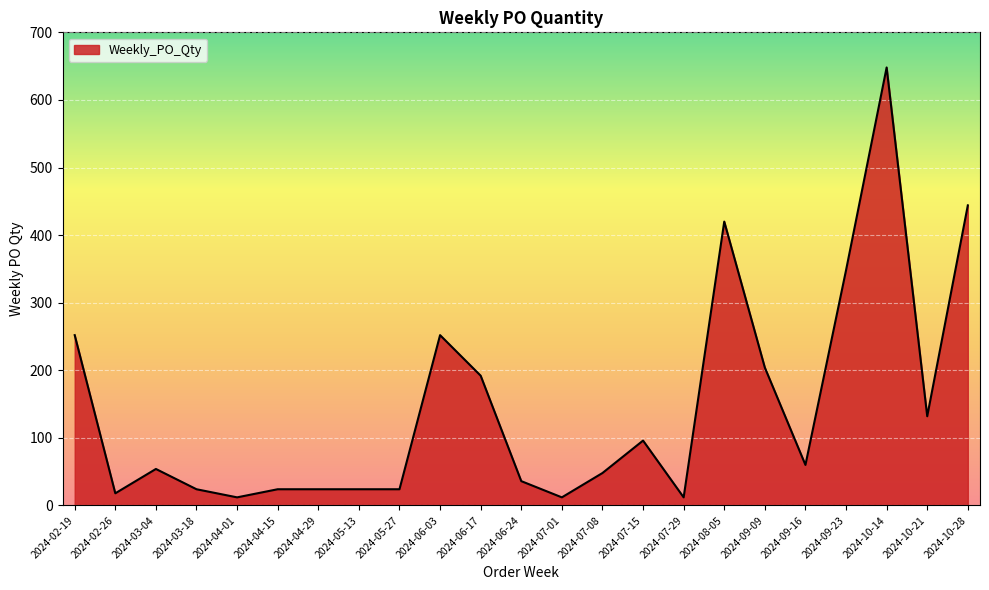

What is the difference between the maximum and minimum values?

636